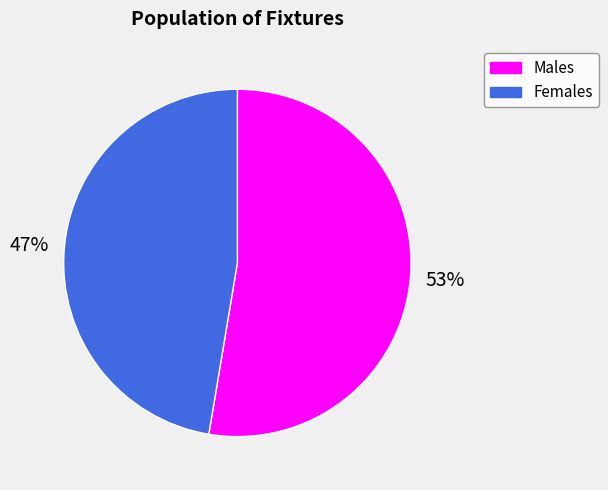

To the nearest percent, what is the average slice percentage?

50%